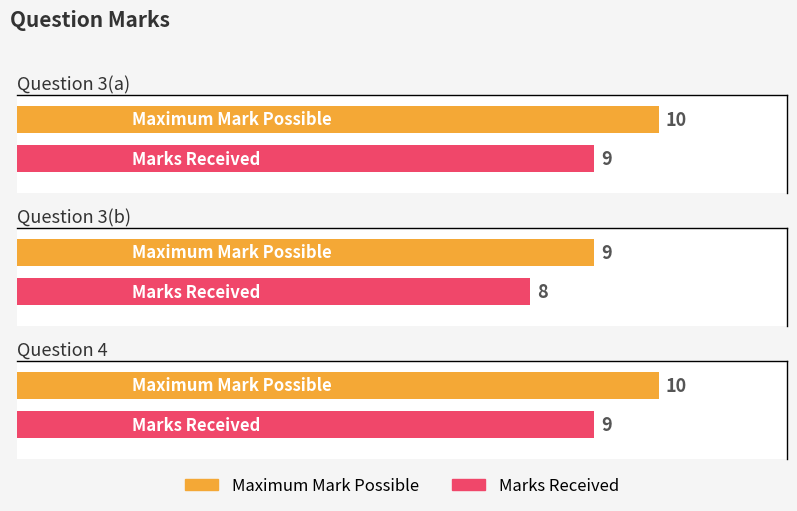

At which category is the sum across all series the highest?

3(a)